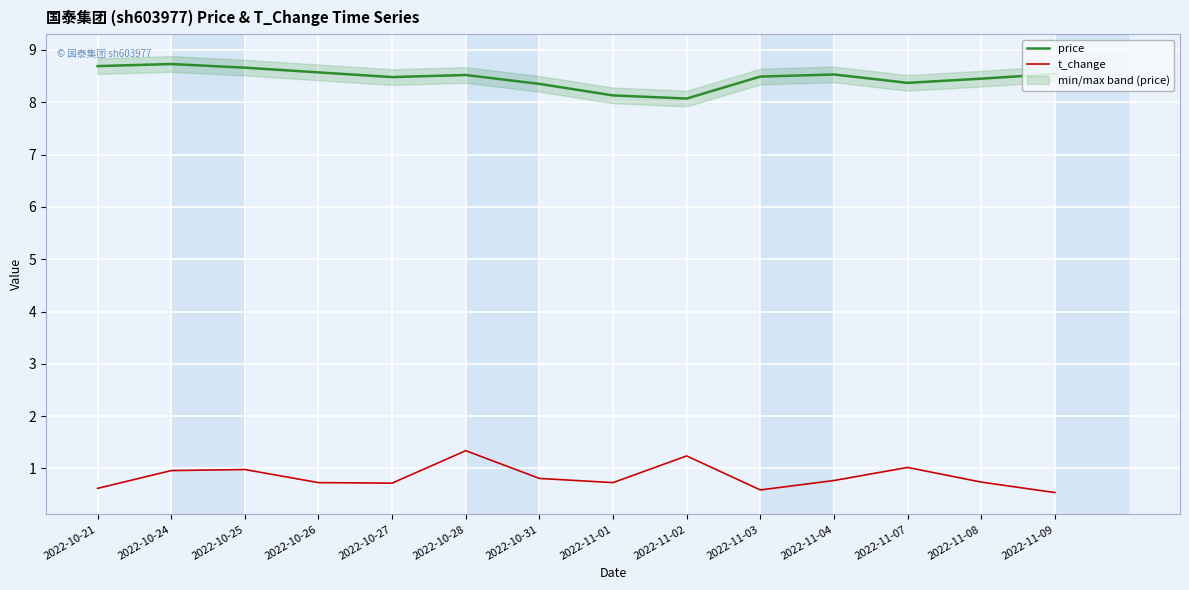

How many interior local valleys does the t_change series have?

3